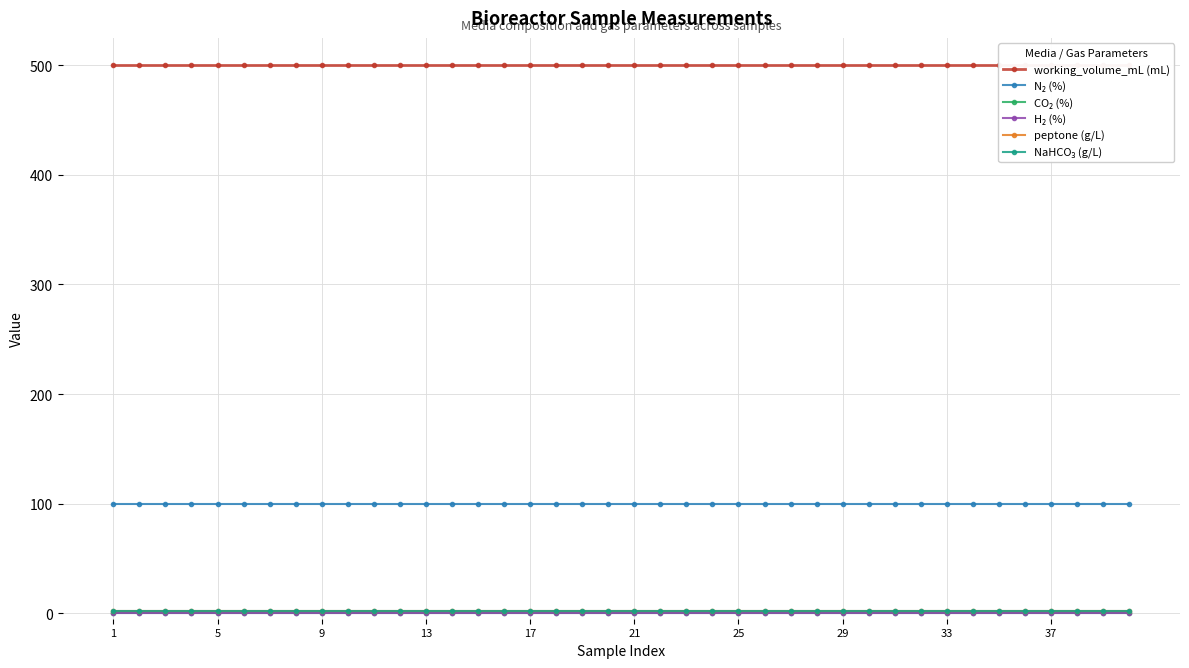

True or false: peptone (g/L) and N₂ (%) cross at least once.

False